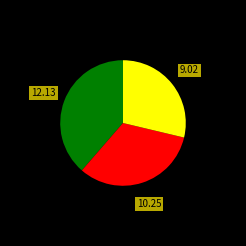

Is there any slice that represents more than half of the pie?

No